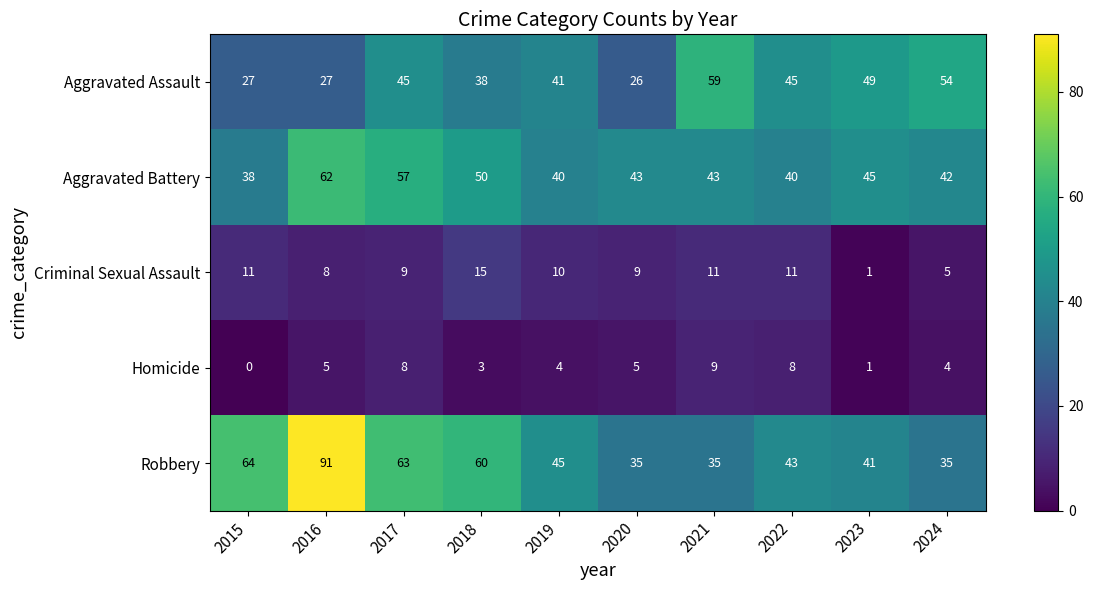

The value of Robbery at 2019 is 77. True or false?

False